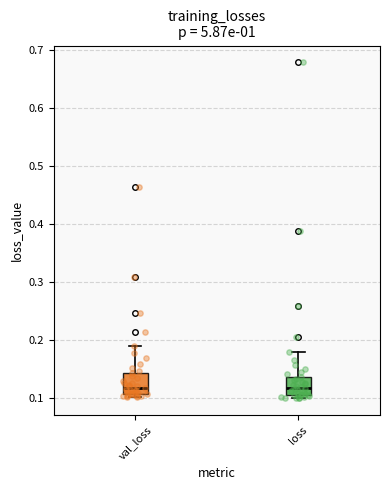

Reading left to right, read every box against the y-axis: the position of its median line, the range the box covers, and the ends of its whiskers. The values are not printed on the chart, so give them approximately, as read against the axis.

val_loss: median 0.12, box 0.11 to 0.14, whiskers 0.10 to 0.19
loss: median 0.12, box 0.10 to 0.14, whiskers 0.10 (just below the box's lower edge) to 0.18